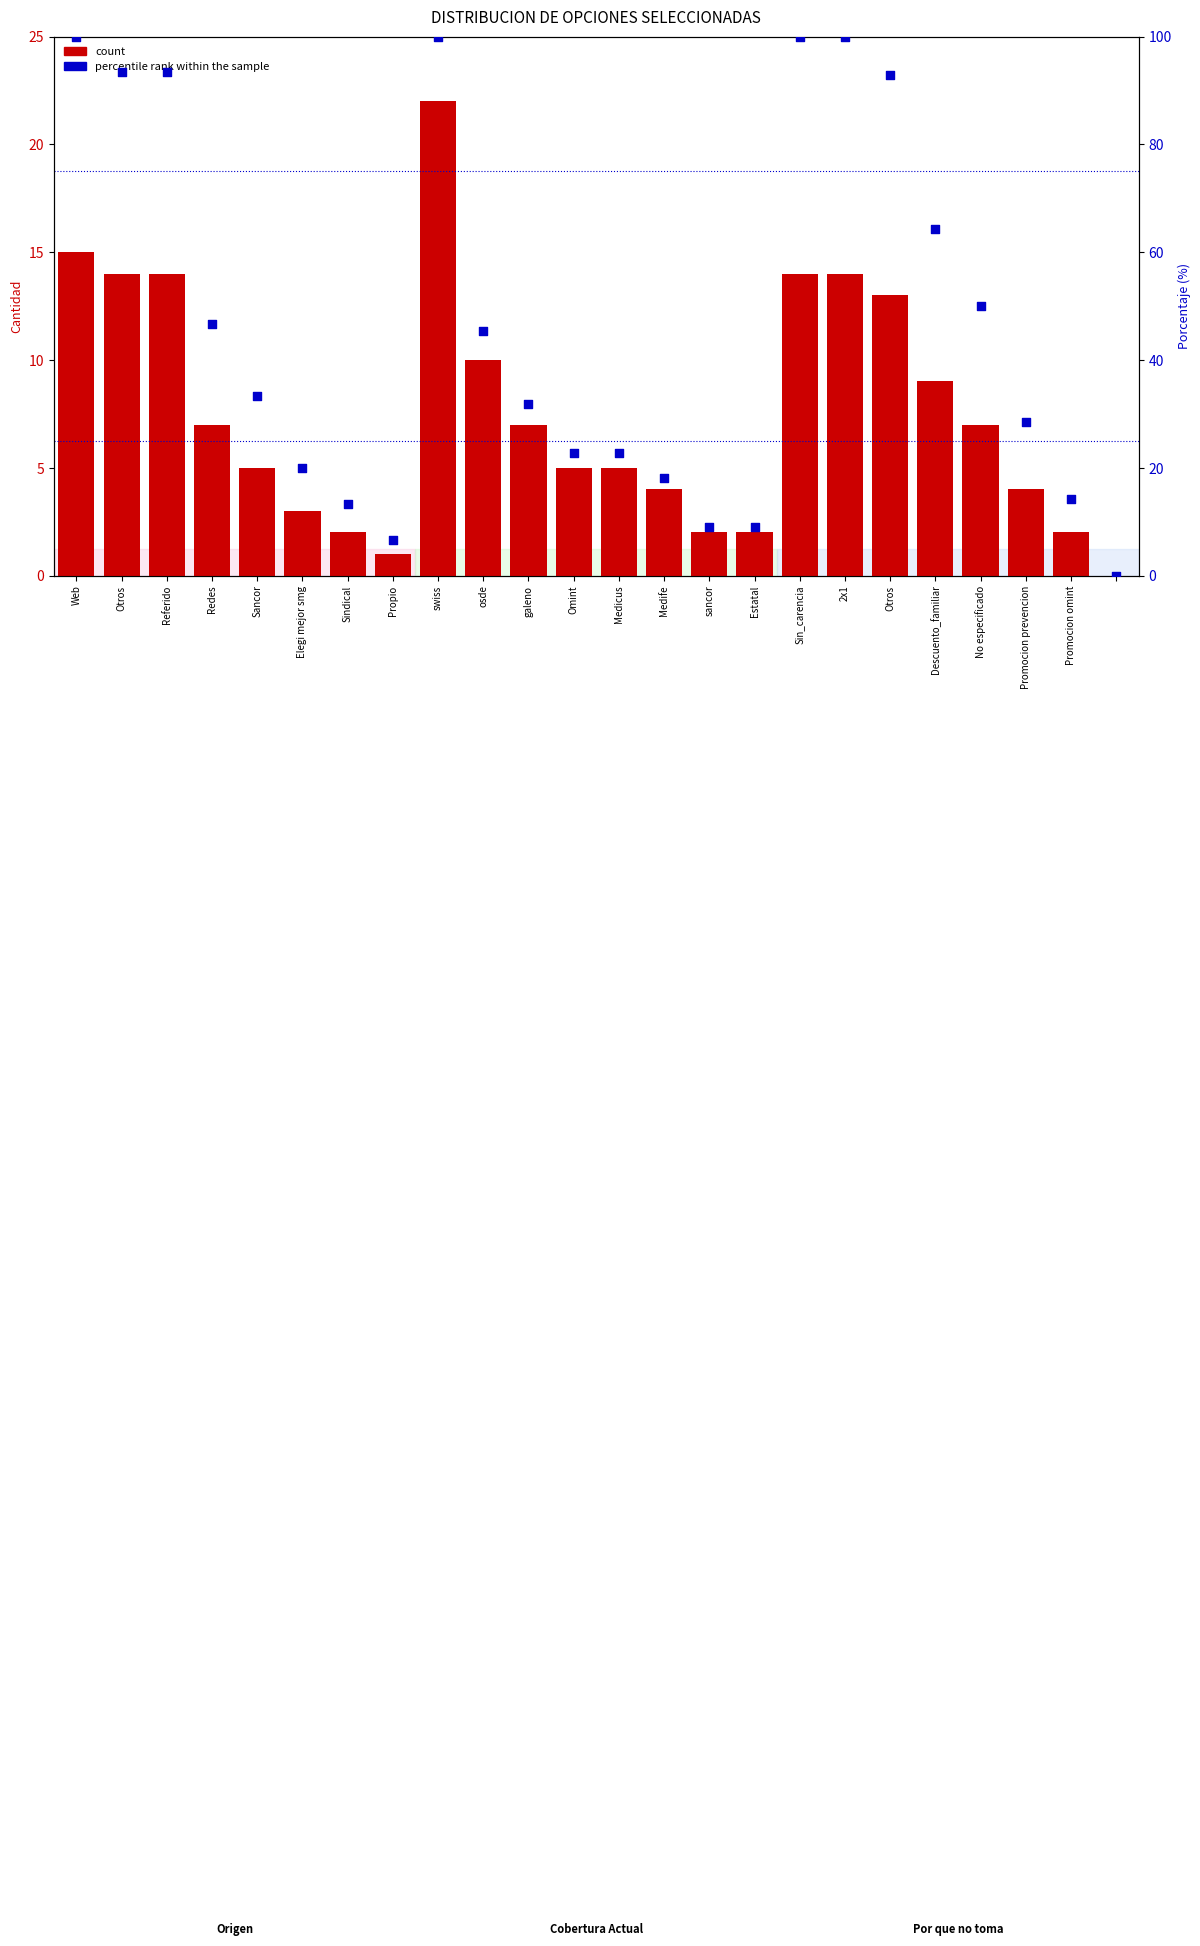

Which series reaches the maximum Y coordinate?

percentile rank within the sample